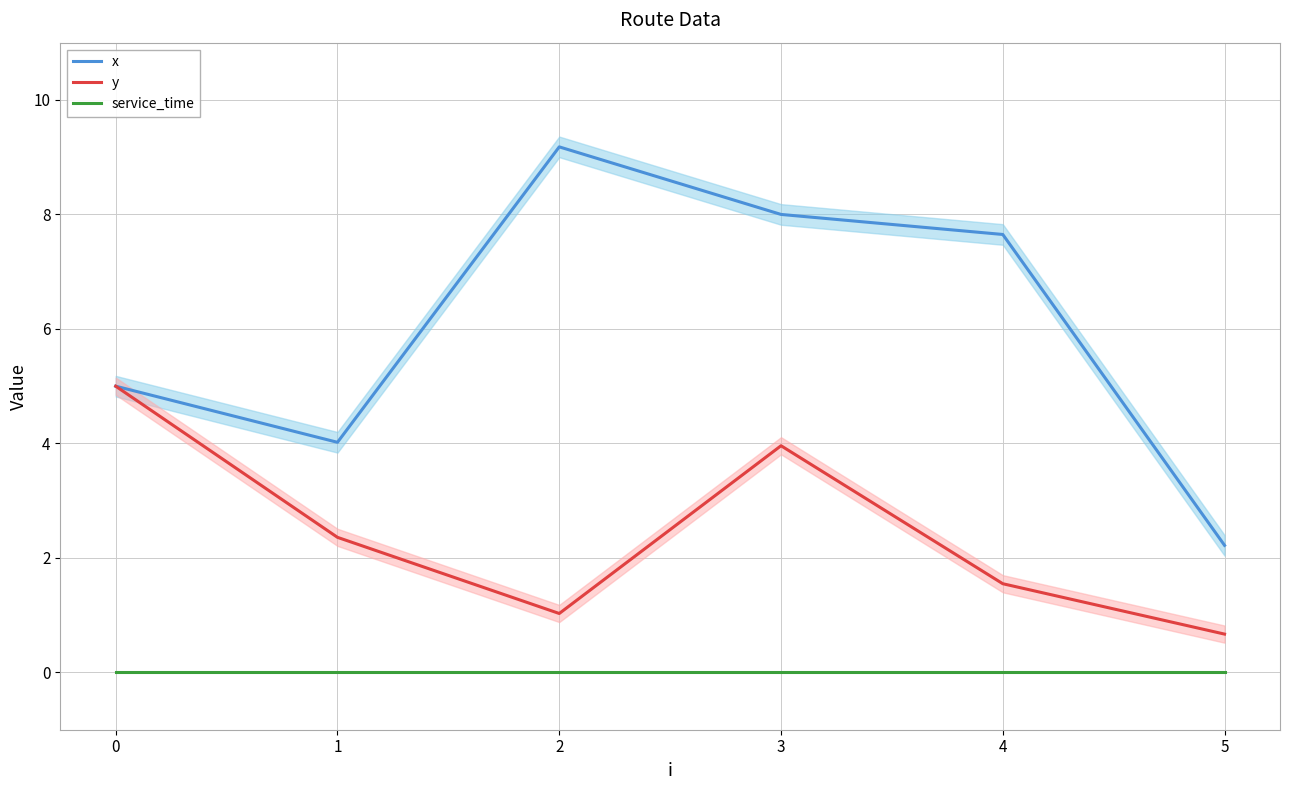

Reading left to right, list all the values displayed in this chart.

x: 0=5.0	1=4.0	2=9.2	3=8.0	4=7.7	5=2.2
y: 0=5.0	1=2.4	2=1.0	3=4.0	4=1.6	5=0.7
service_time: 0=0.0	1=0.0	2=0.0	3=0.0	4=0.0	5=0.0